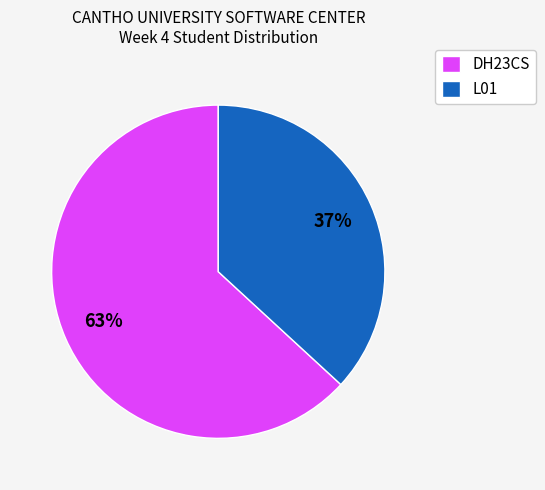

True or false: L01 accounts for 37% of the total.

True